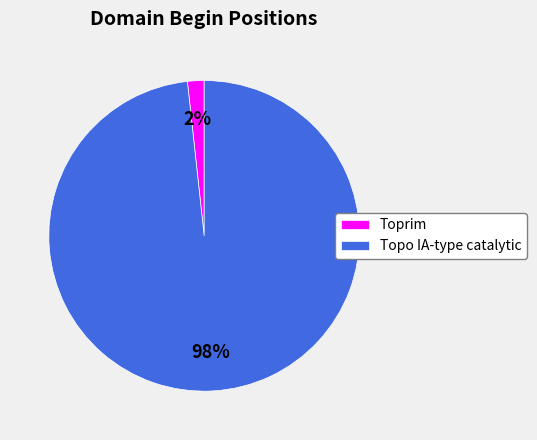

Between Toprim and Topo IA-type catalytic, which is larger?

Topo IA-type catalytic